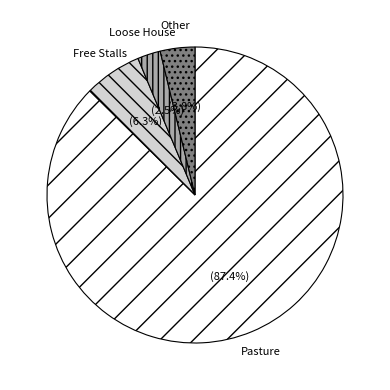

Which category has the smallest portion of the pie?

Loose House